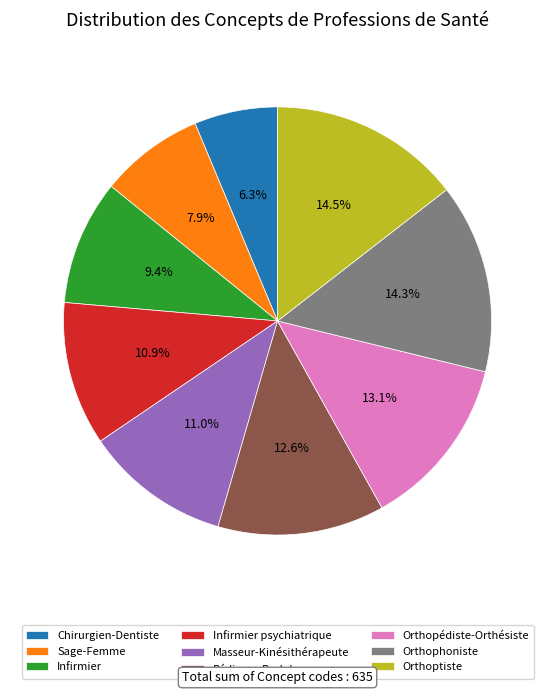

To the nearest percent, what percentage of the pie is Pédicure-Podologue?

13%